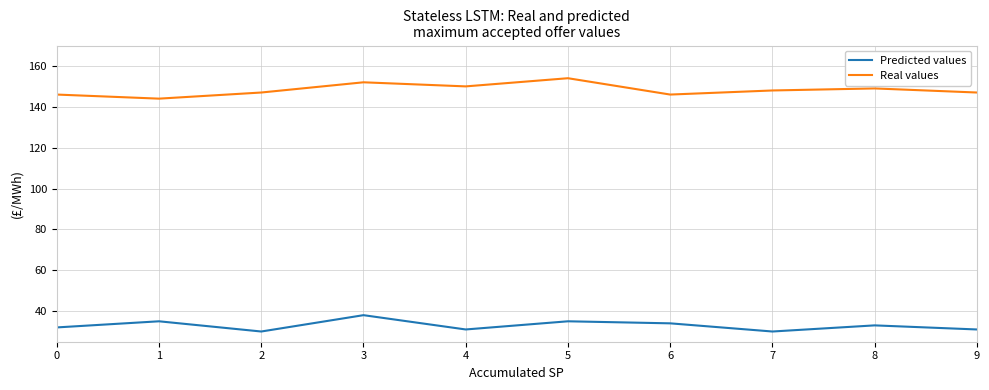

Is this an area chart (filled region under the line)?

No